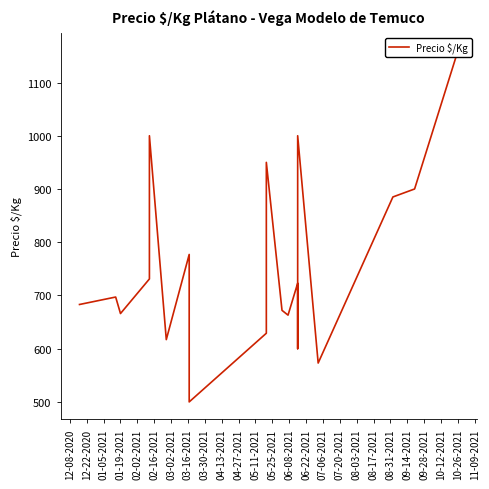

What is the label of the 17th point from the right?

01-19-2021